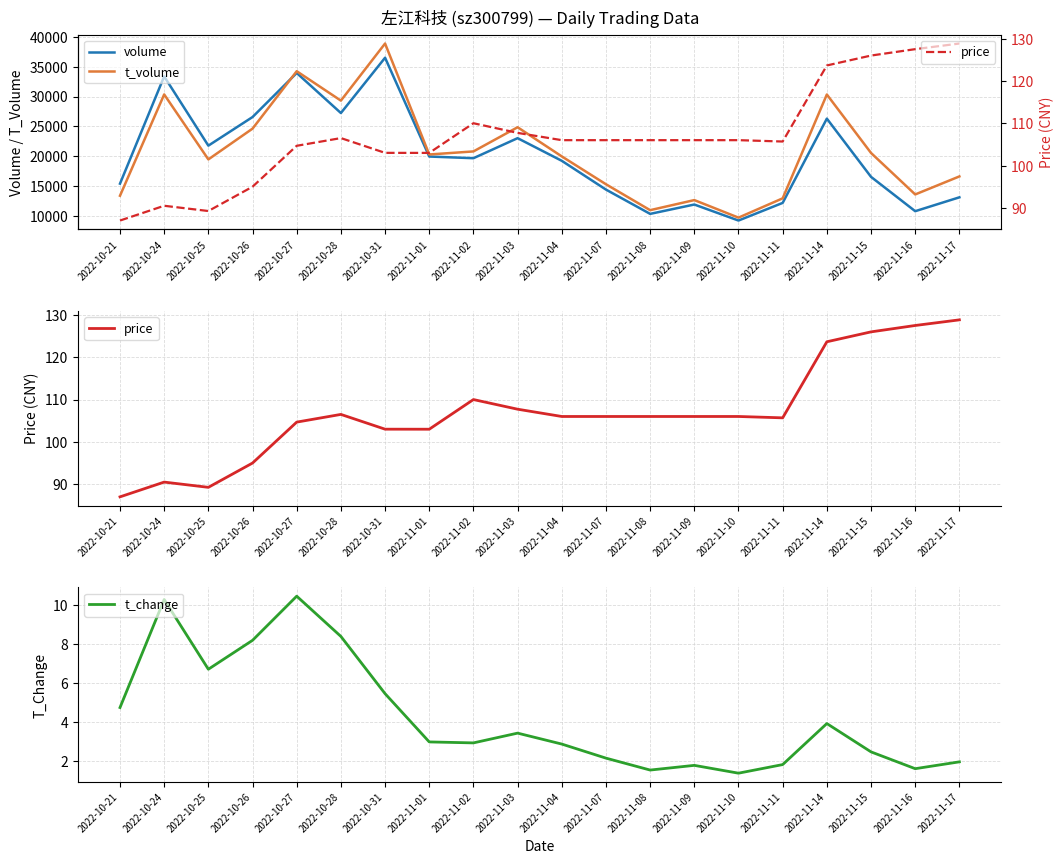

What is the spread (max minus min) of values at 2022-11-03?

24861.6